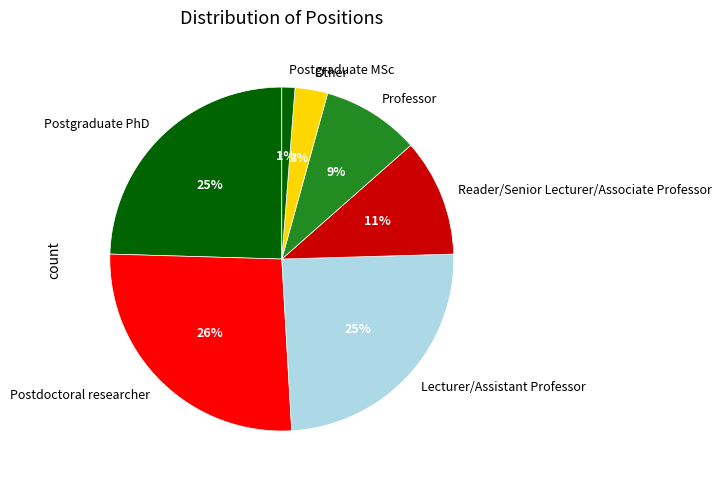

What percentage is the Postdoctoral researcher slice, to the nearest percent?

26%